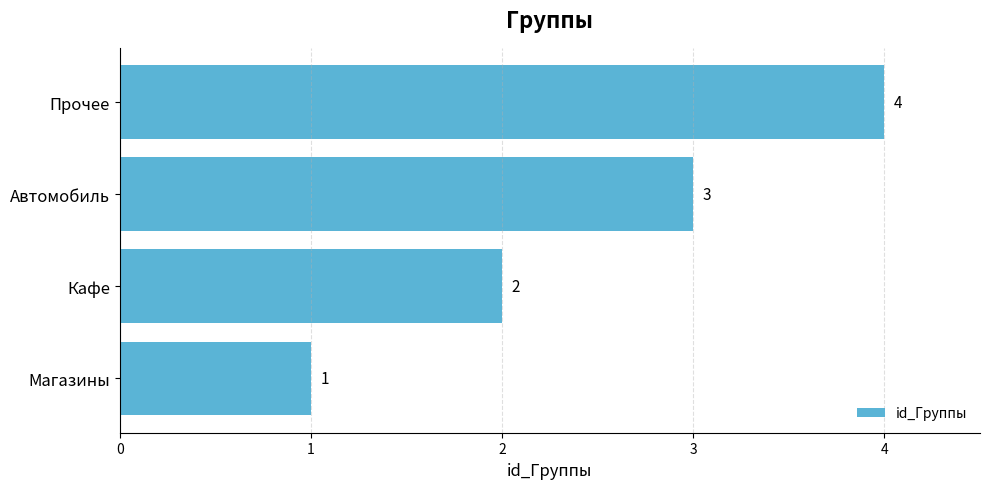

List the labels in order of value, smallest first.

Магазины, Кафе, Автомобиль, Прочее